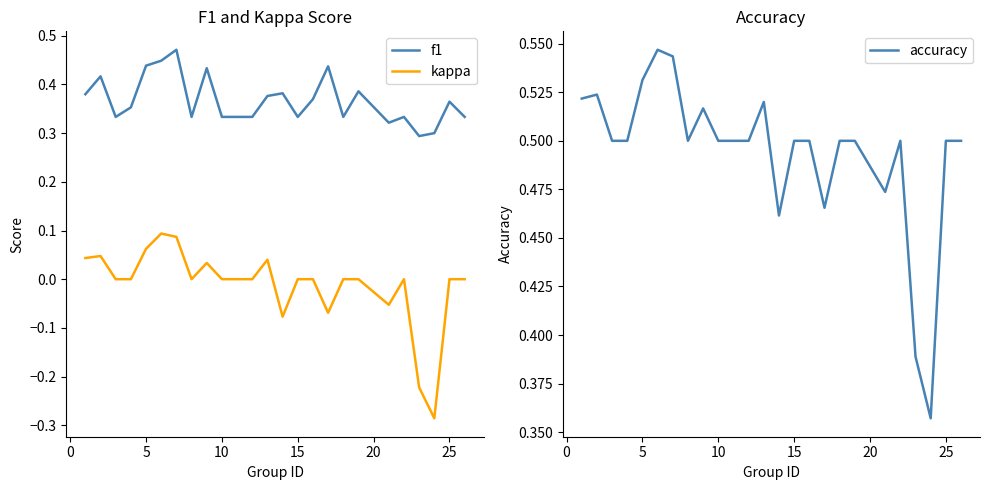

Which series has the largest total across all categories?

accuracy